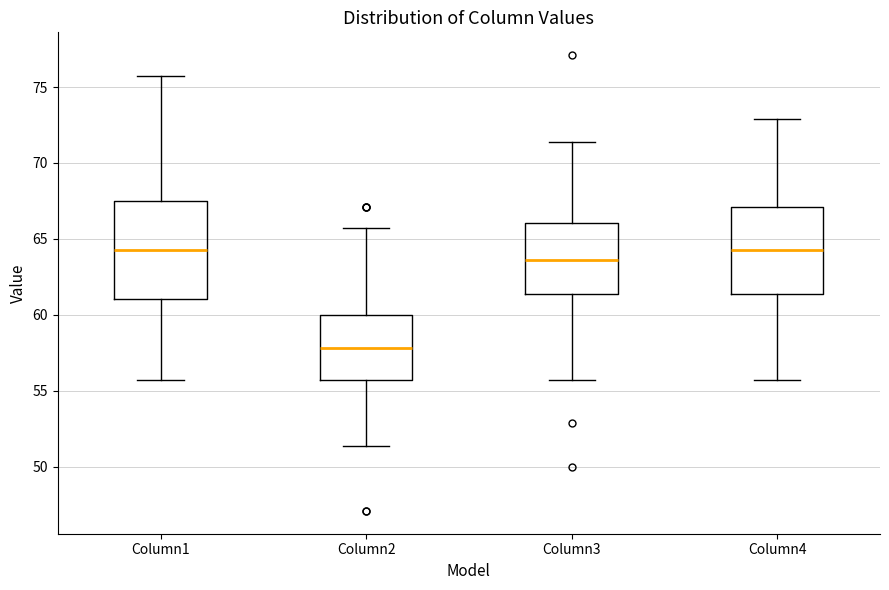

Where does the lower whisker of the box for Column1 end on the y-axis? The values are not printed on the chart, so give them approximately, as read against the axis.

55.5